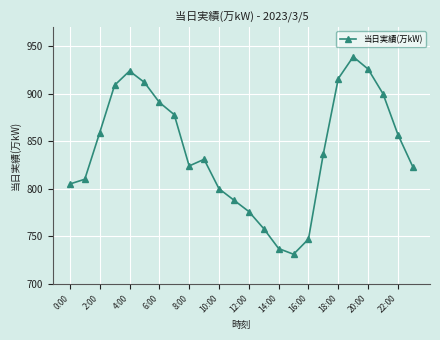

Does the chart have visible grid lines?

Yes